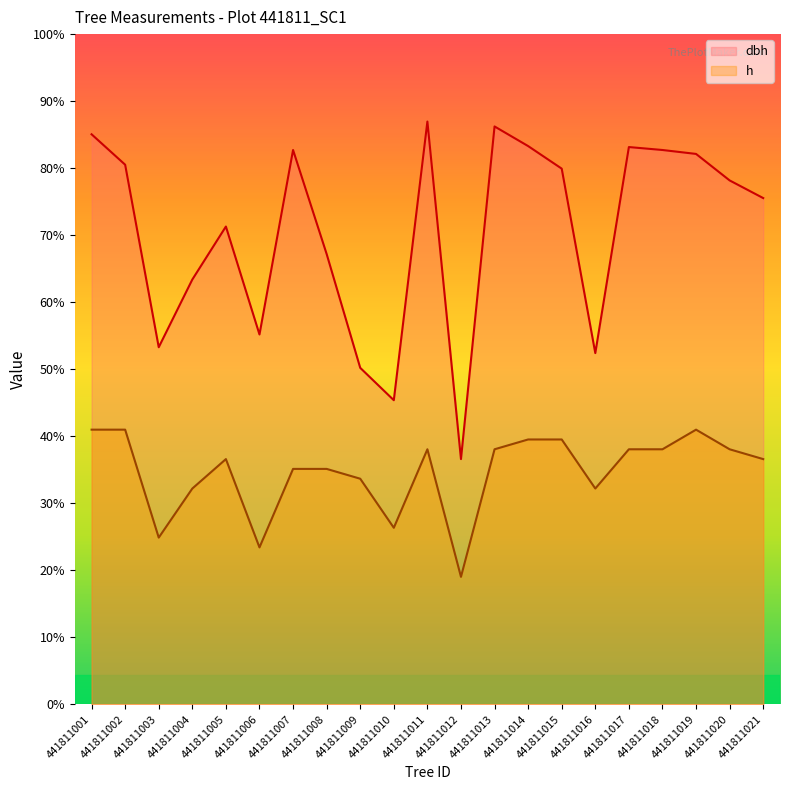

Reading left to right, extract all data points from this chart.

dbh: 29.1	27.5	18.2	21.6	24.4	18.9	28.2	22.9	17.1	15.5	29.7	12.5	29.4	28.4	27.3	17.9	28.4	28.2	28.1	26.7	25.8
h: 14.0	14.0	8.5	11.0	12.5	8.0	12.0	12.0	11.5	9.0	13.0	6.5	13.0	13.5	13.5	11.0	13.0	13.0	14.0	13.0	12.5